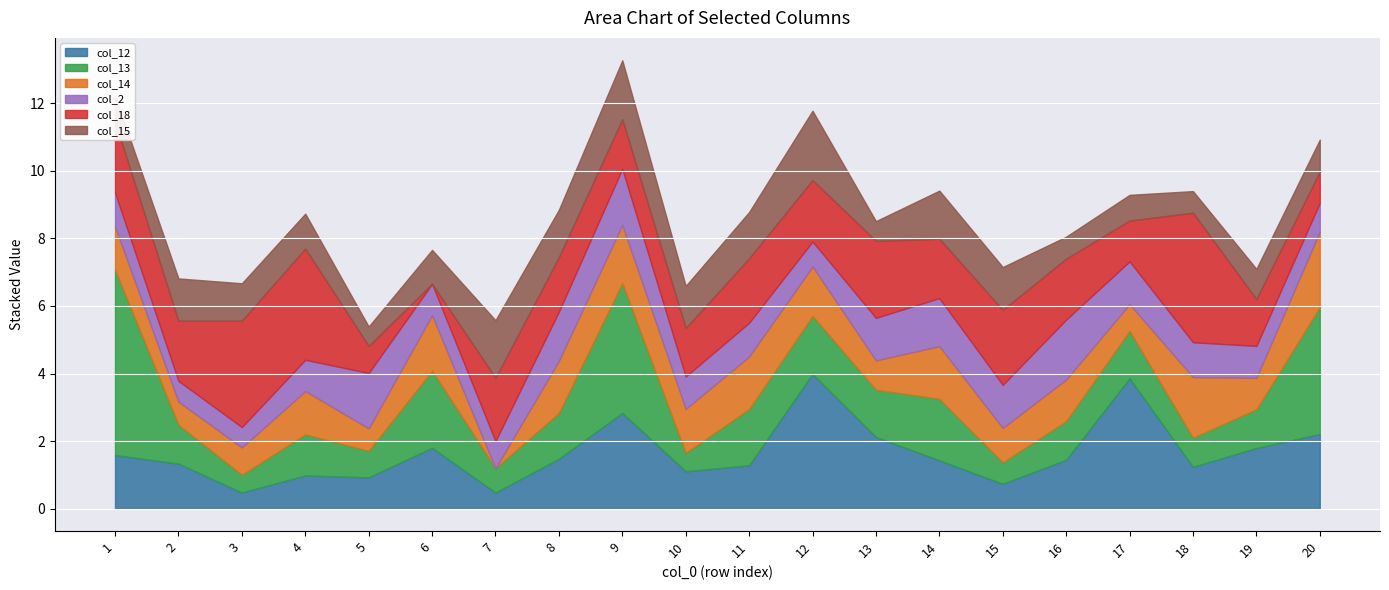

At which category is the sum across all series the highest?

9